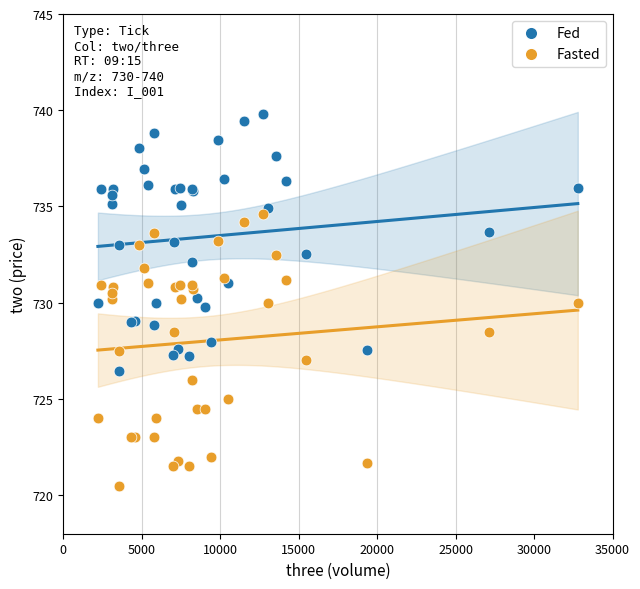

Which series contains the highest Y value?

Fed